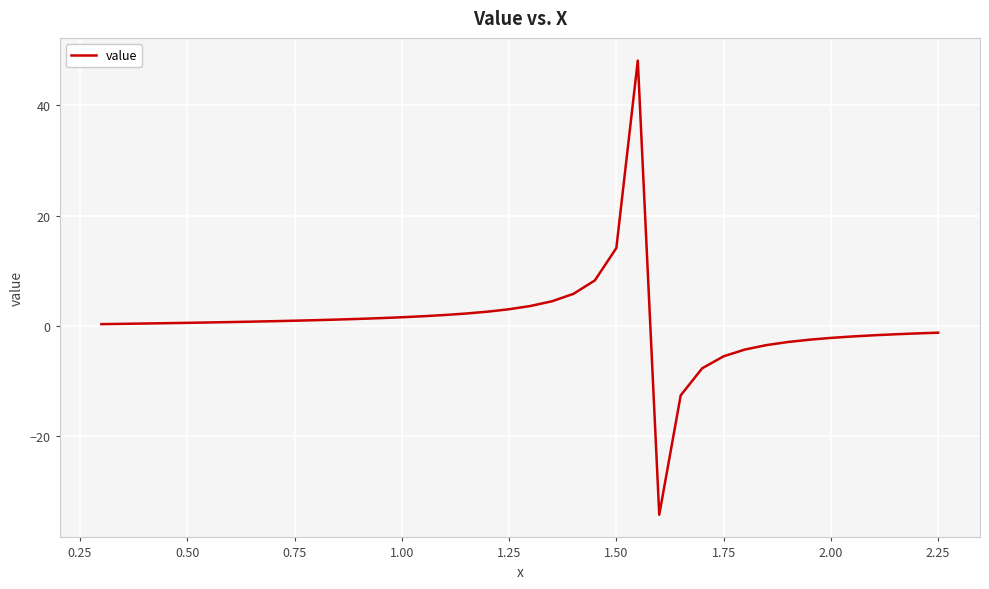

What is the sum of all values?

24.9